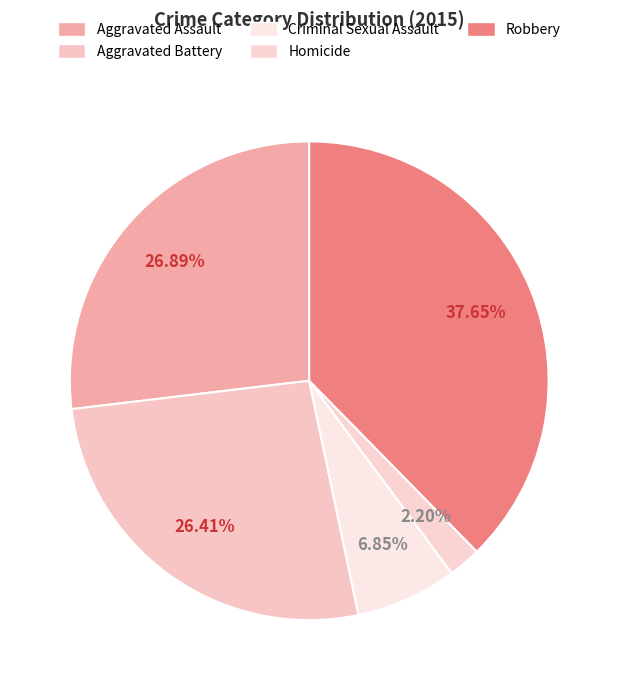

Does any single category account for the majority?

No